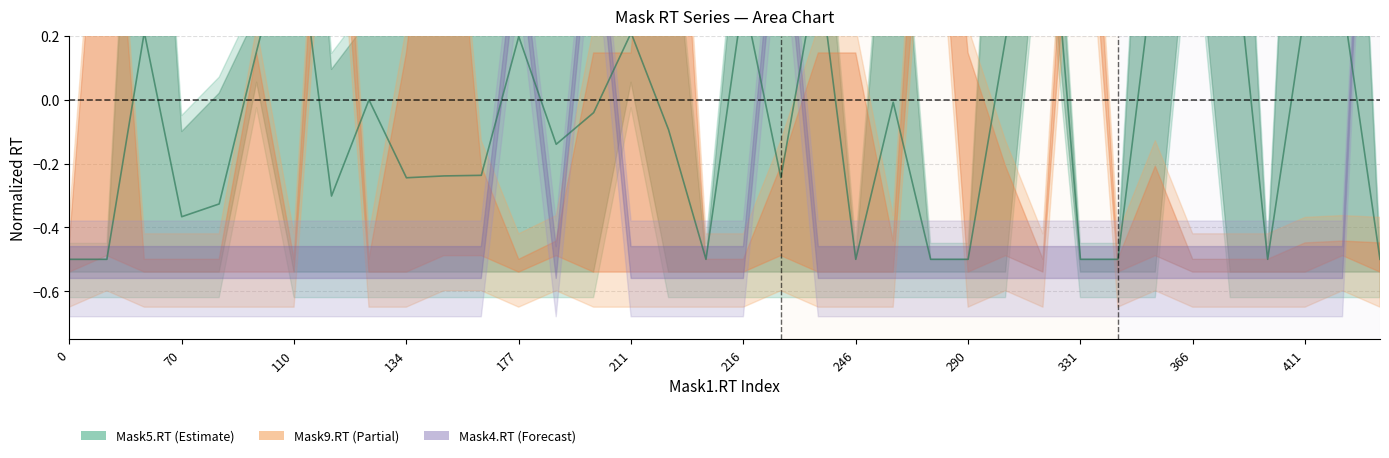

Which label corresponds to the largest value in the chart?

366